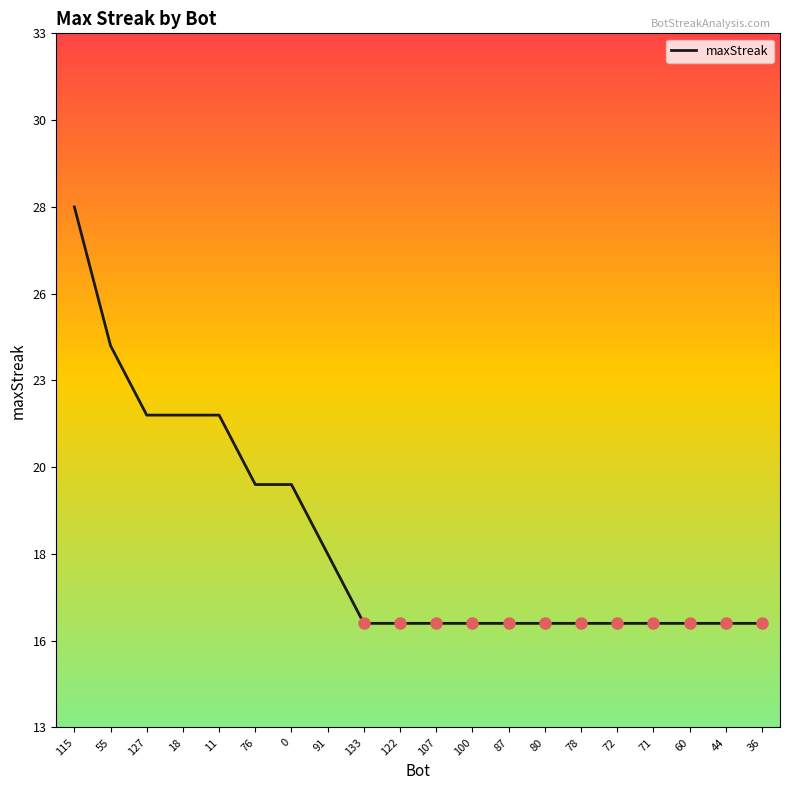

Which category has the highest value across all series?

115